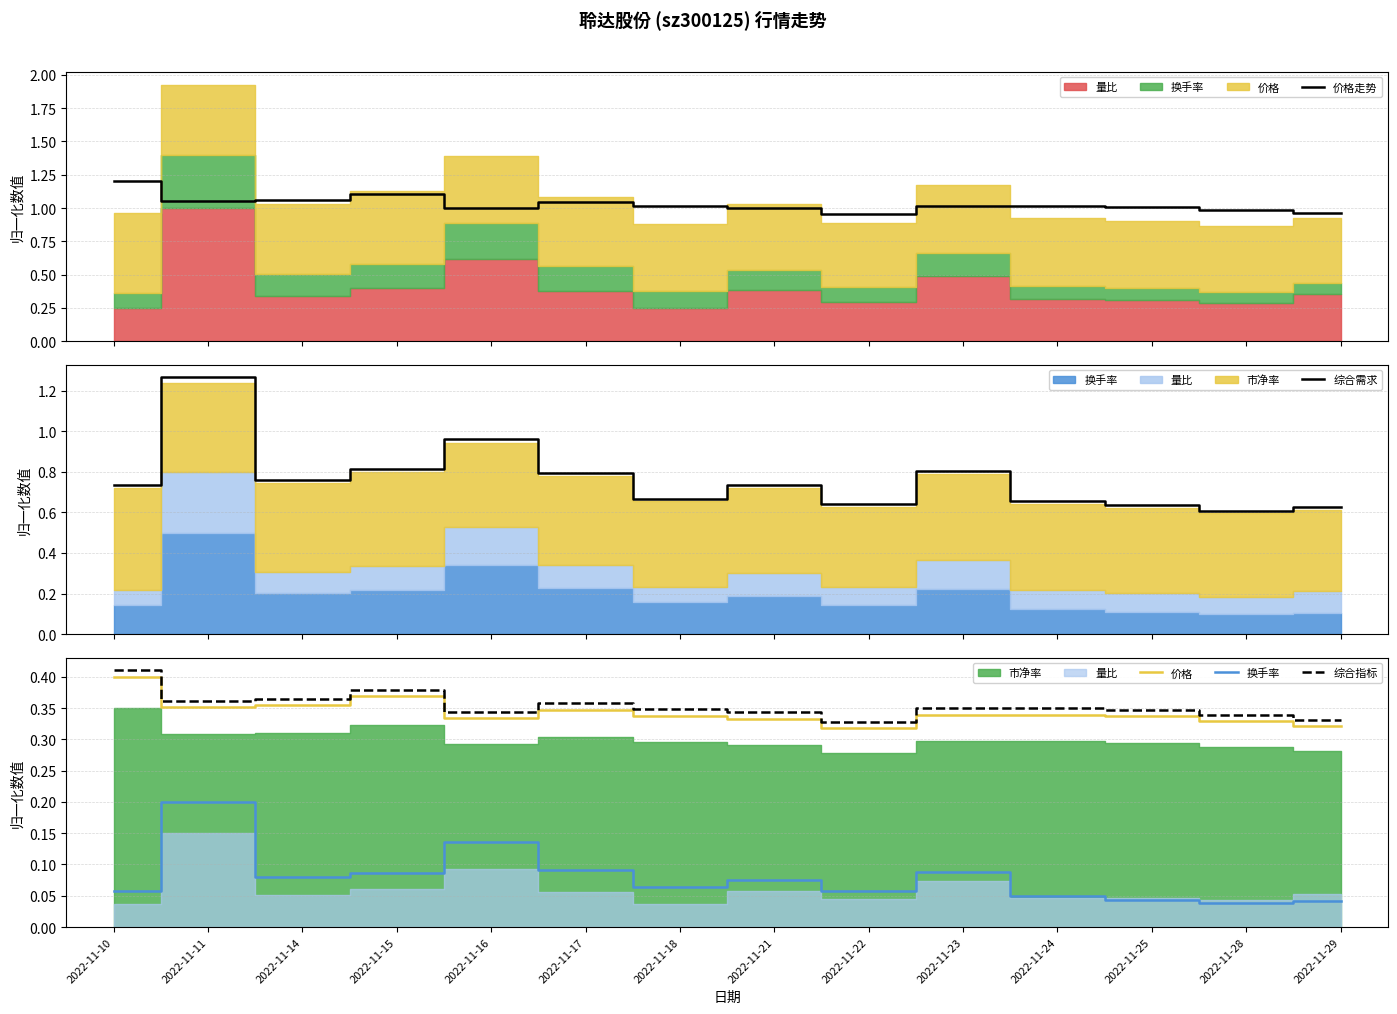

Where is the first local maximum for 价格走势?

2022-11-15